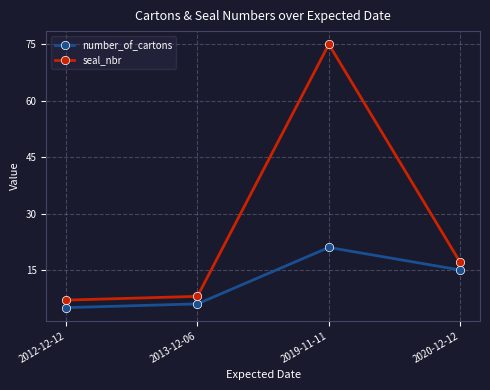

What position from the left is 2013-12-06?

2